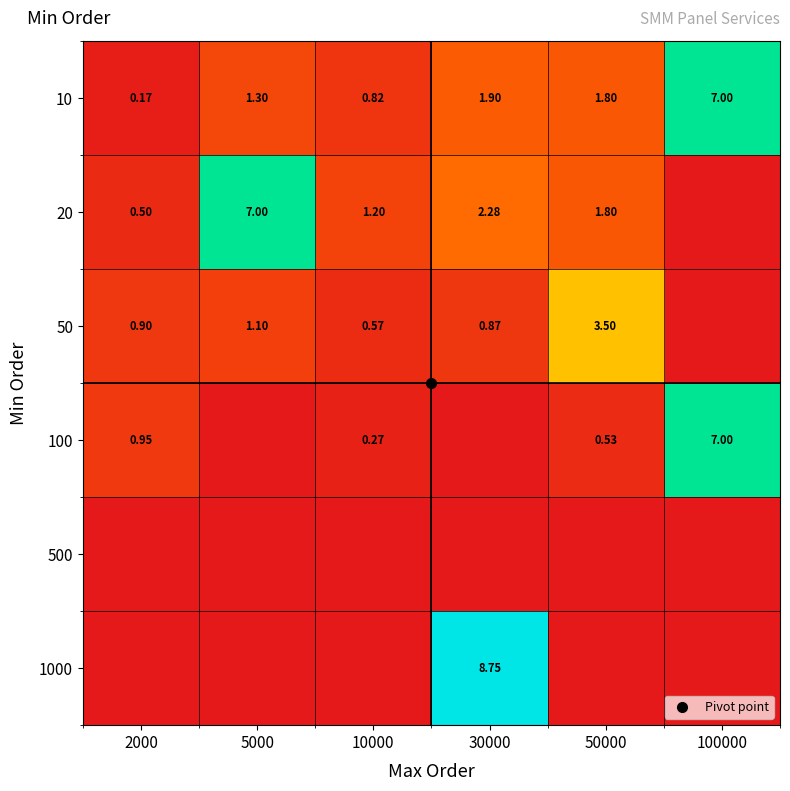

At how many categories does at least one series exceed 5?

3